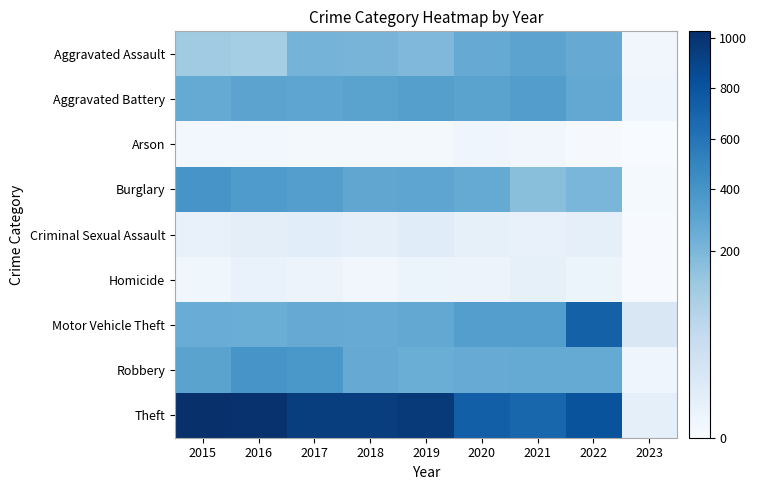

Reading right to left, transcribe all the data shown in this chart.

Aggravated Assault: 2023=15	2022=239	2021=292	2020=242	2019=197	2018=206	2017=207	2016=154	2015=160
Aggravated Battery: 2023=20	2022=261	2021=336	2020=294	2019=321	2018=297	2017=277	2016=288	2015=246
Arson: 2023=0	2022=5	2021=14	2020=20	2019=8	2018=9	2017=9	2016=13	2015=11
Burglary: 2023=6	2022=202	2021=185	2020=245	2019=281	2018=273	2017=327	2016=352	2015=393
Criminal Sexual Assault: 2023=2	2022=39	2021=33	2020=36	2019=51	2018=40	2017=47	2016=43	2015=34
Homicide: 2023=2	2022=23	2021=37	2020=24	2019=27	2018=15	2017=24	2016=29	2015=17
Motor Vehicle Theft: 2023=65	2022=722	2021=329	2020=328	2019=260	2018=232	2017=243	2016=218	2015=228
Robbery: 2023=18	2022=245	2021=244	2020=233	2019=224	2018=237	2017=381	2016=394	2015=297
Theft: 2023=40	2022=812	2021=691	2020=736	2019=959	2018=941	2017=941	2016=1009	2015=1027